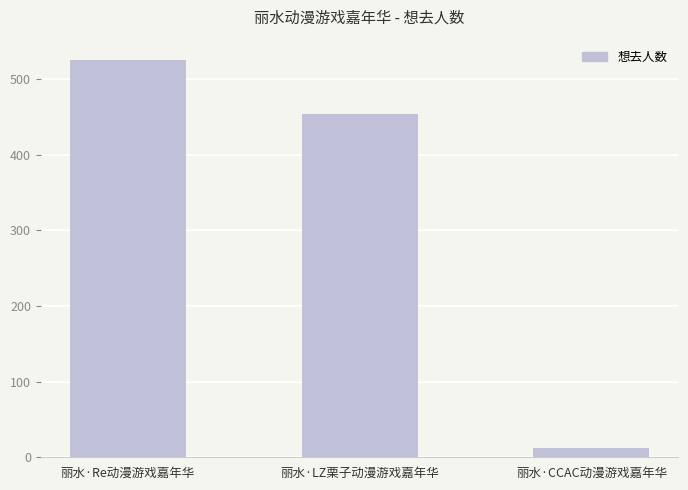

What position from the right is 丽水·Re动漫游戏嘉年华?

3